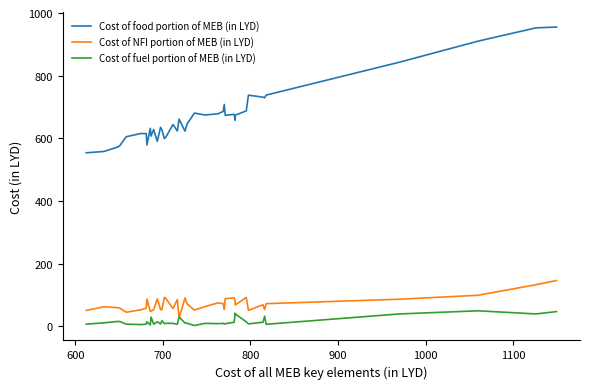

True or false: Cost of food portion of MEB (in LYD) and Cost of NFI portion of MEB (in LYD) intersect in this chart.

False